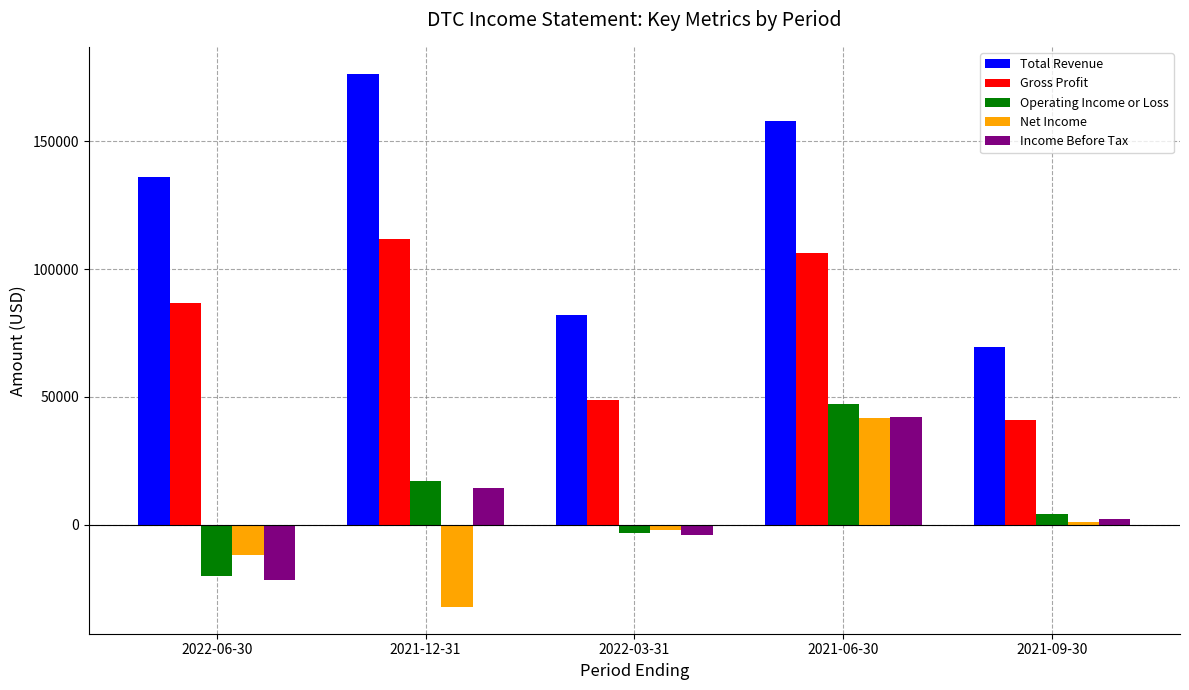

The Total Revenue series shows 176500 at 2021-12-31. True or false?

True